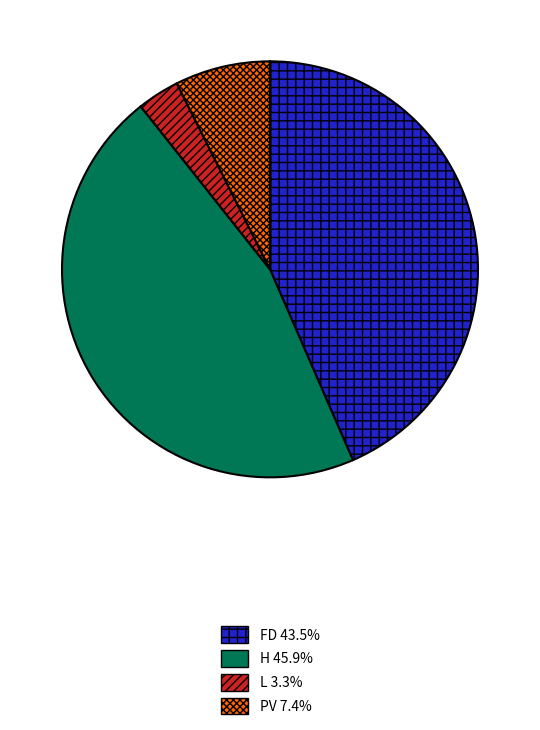

Is it true that H is 50% of the pie?

False